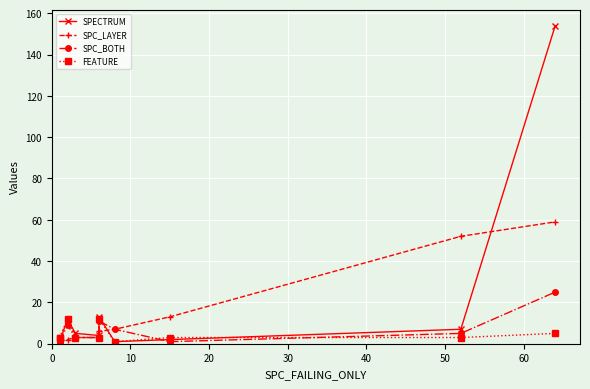

What is the difference between the second highest and minimum values in the SPC_LAYER series?

51